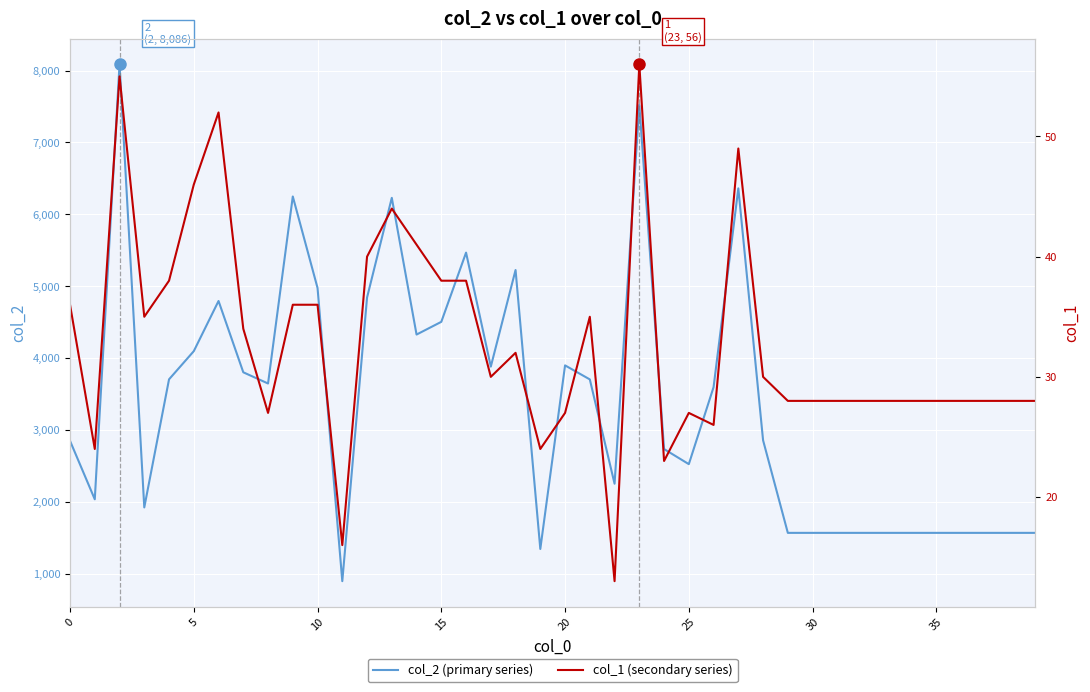

Reading left to right, extract all data points from this chart.

col_2 (primary series): 2848	2035	8086	1922	3704	4096	4794	3802	3646	6248	4975	896	4842	6229	4327	4504	5467	3881	5225	1344	3898	3703	2252	7521	2734	2524	3595	6361	2856	1568	1568	1568	1568	1568	1568	1568	1568	1568	1568	1568
col_1 (secondary series): 36	24	55	35	38	46	52	34	27	36	36	16	40	44	41	38	38	30	32	24	27	35	13	56	23	27	26	49	30	28	28	28	28	28	28	28	28	28	28	28